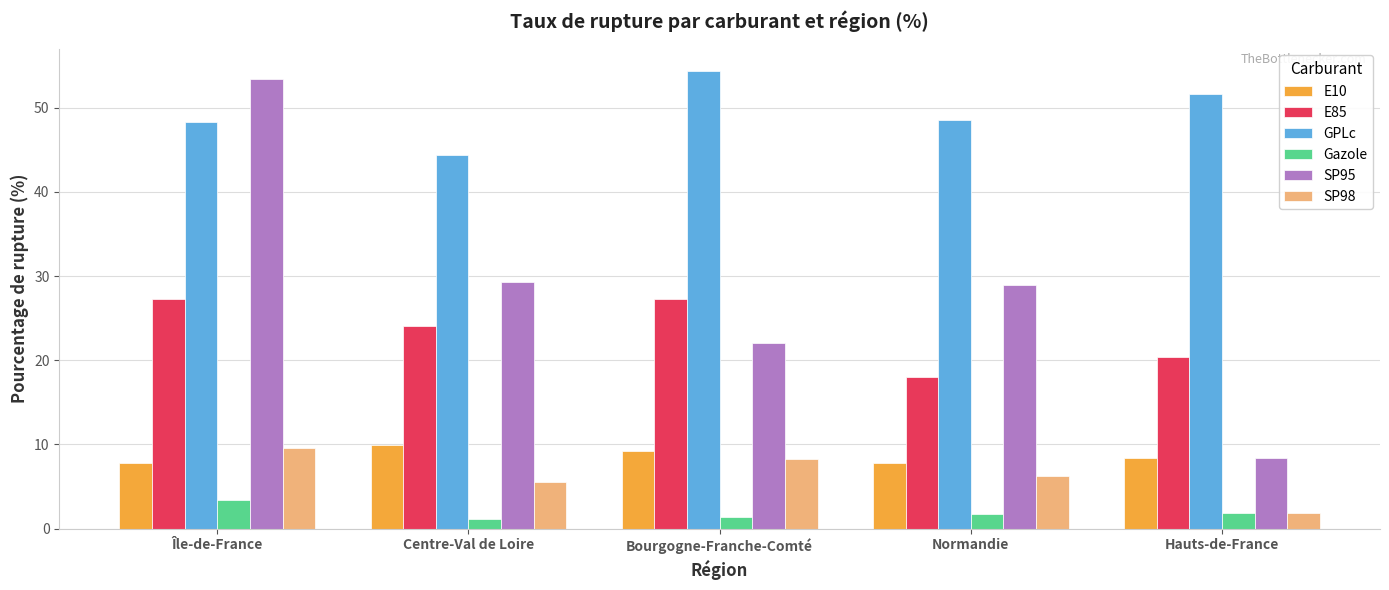

At which label does SP98 reach its peak?

Île-de-France